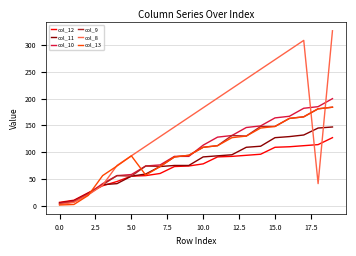

How many distinct data groups are displayed?

6